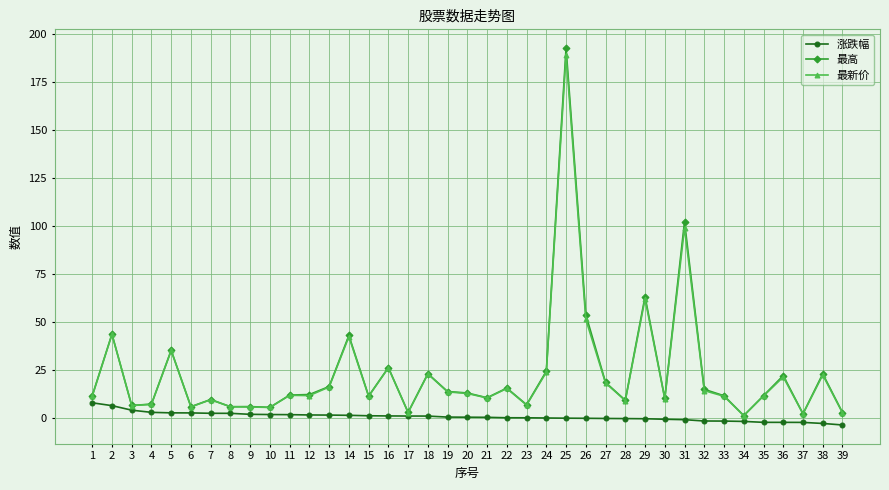

What value does the 涨跌幅 series have at 20?

0.2